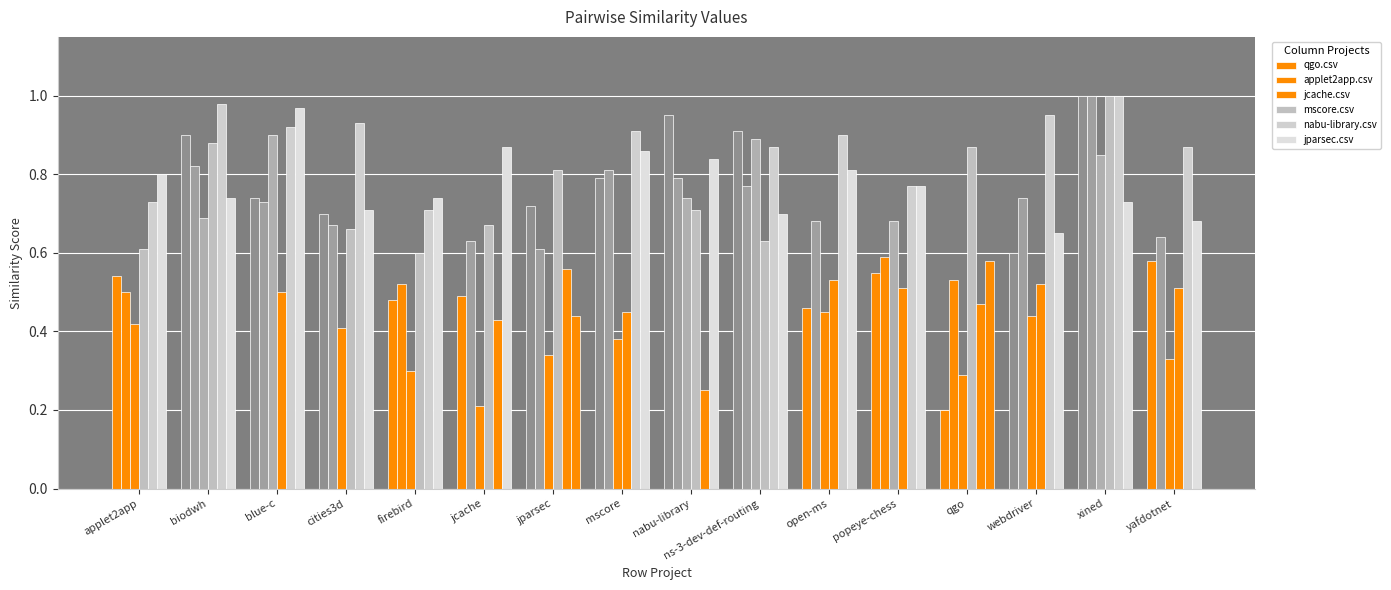

How many bars are there in total?

96